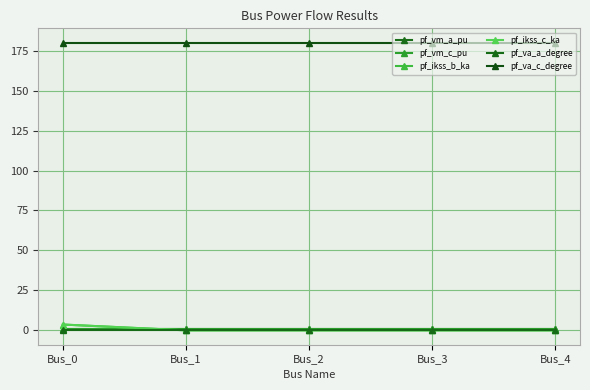

What is the value of the pf_vm_a_pu point at the 3rd from the left?

0.9